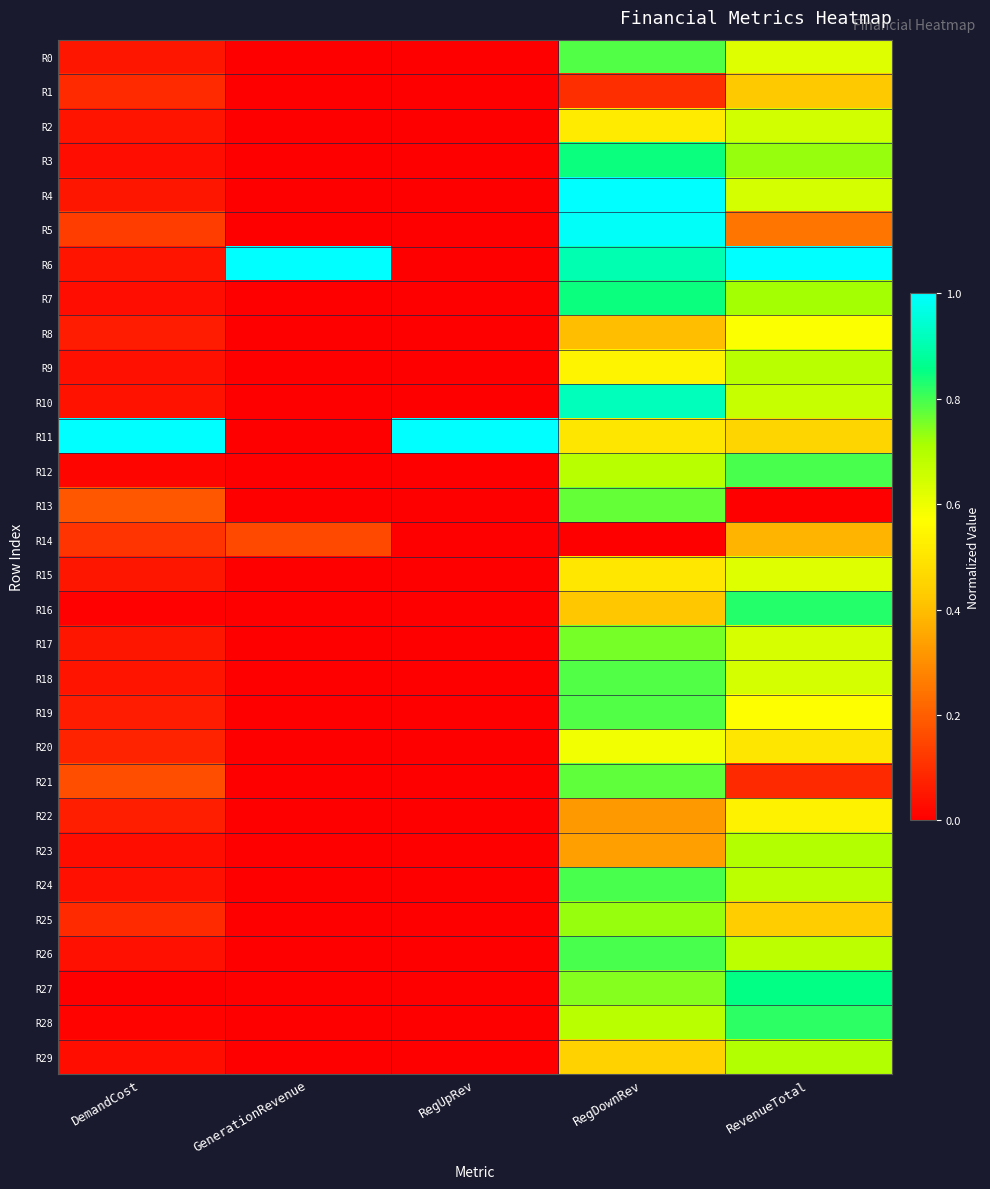

What is the spread (max minus min) of values at RegDownRev?

1.0